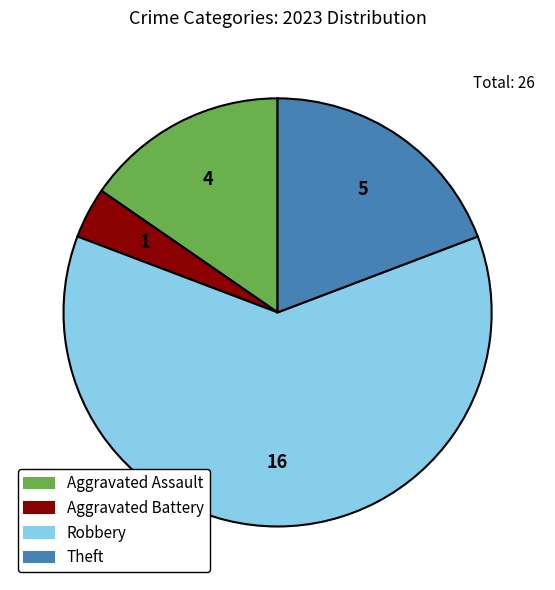

Do Theft and Robbery together represent more than half of the pie?

Yes